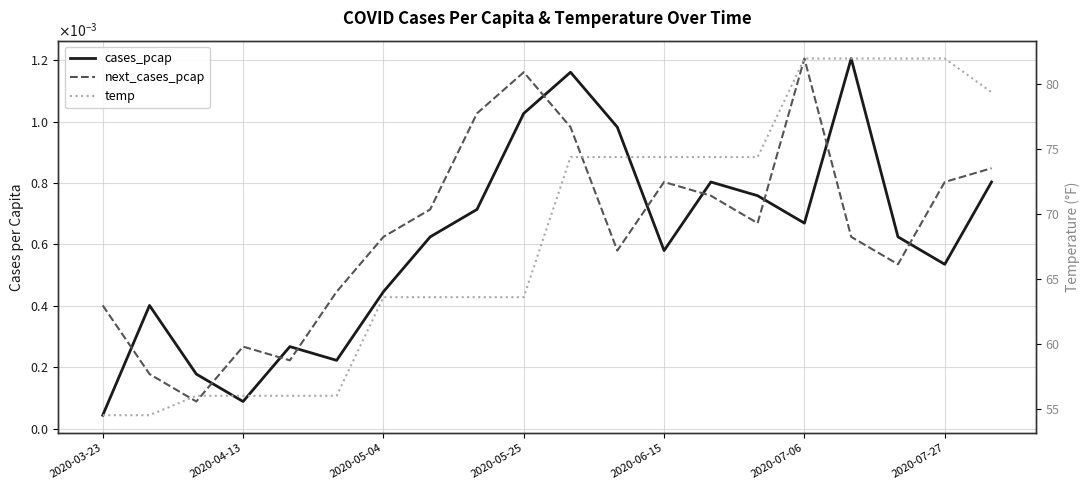

Is the value of next_cases_pcap at 9 greater than the value of temp at 2020-06-15?

No